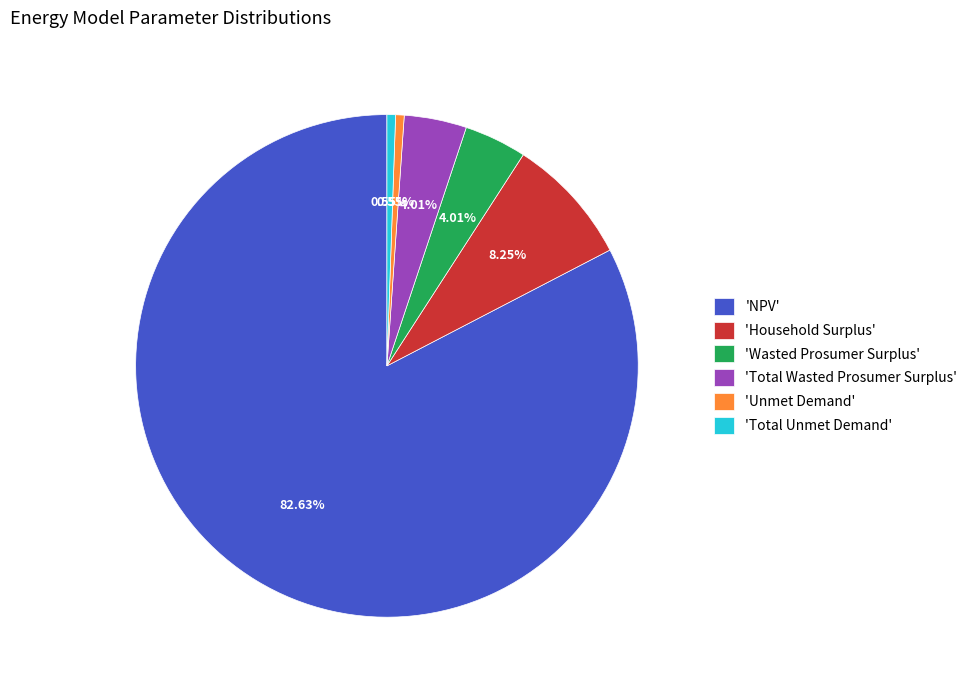

How many segments does this pie chart have?

6